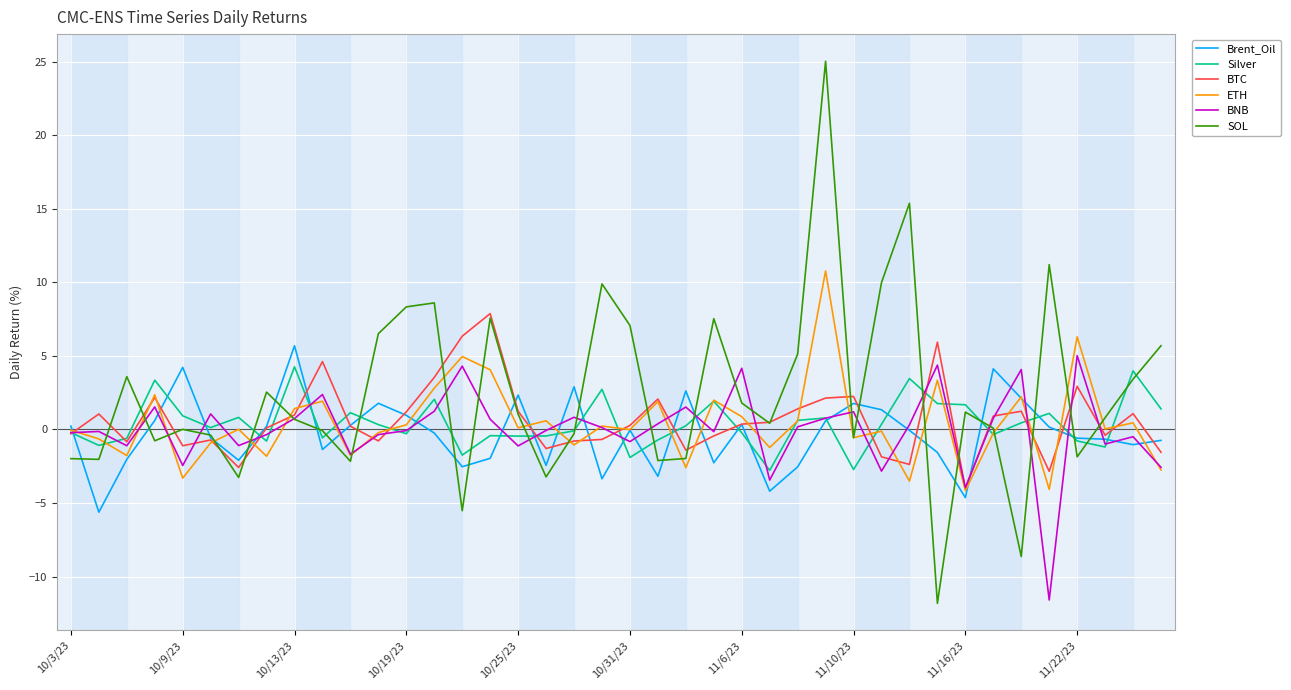

Which series has the largest range (max minus min)?

SOL